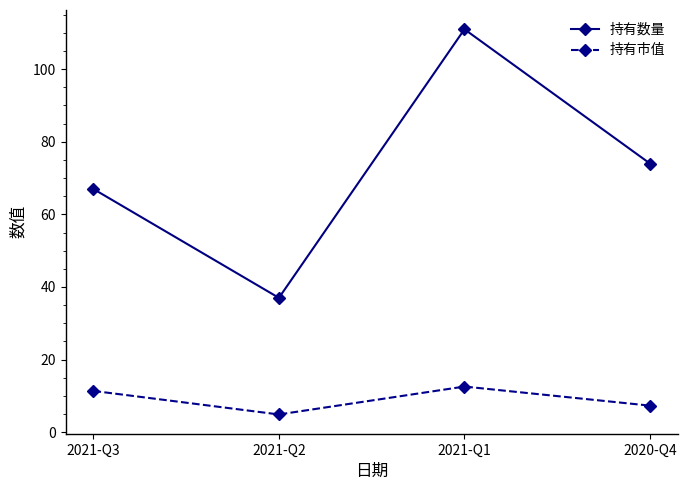

How many interior local valleys does the 持有数量 series have?

1